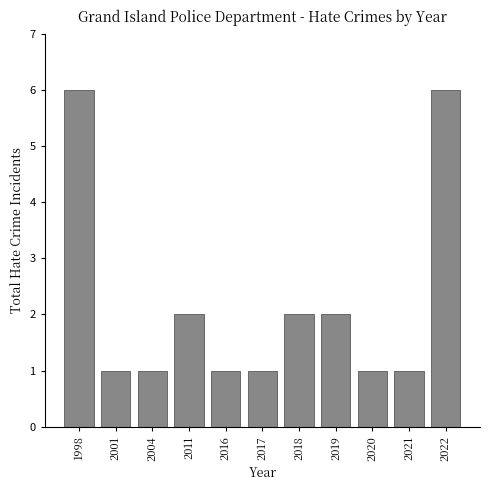

Reading right to left, transcribe all the data shown in this chart.

2022=6	2021=1	2020=1	2019=2	2018=2	2017=1	2016=1	2011=2	2004=1	2001=1	1998=6